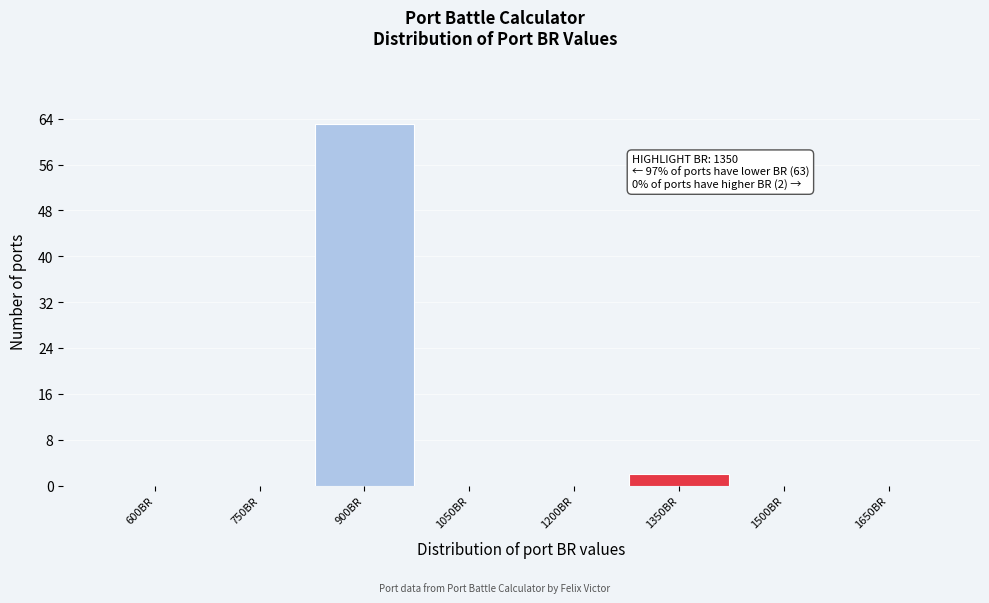

Reading left to right, extract all data points from this chart.

600BR=0	750BR=0	900BR=63	1050BR=0	1200BR=0	1350BR=2	1500BR=0	1650BR=0